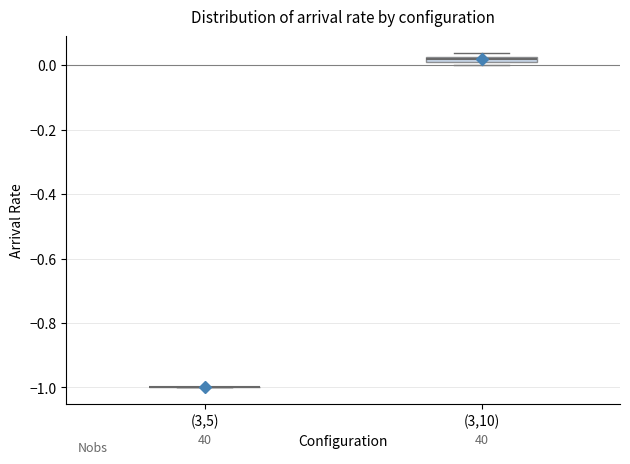

Where is the upper edge of the box for (3,10) on the y-axis? The values are not printed on the chart, so give them approximately, as read against the axis.

0.02